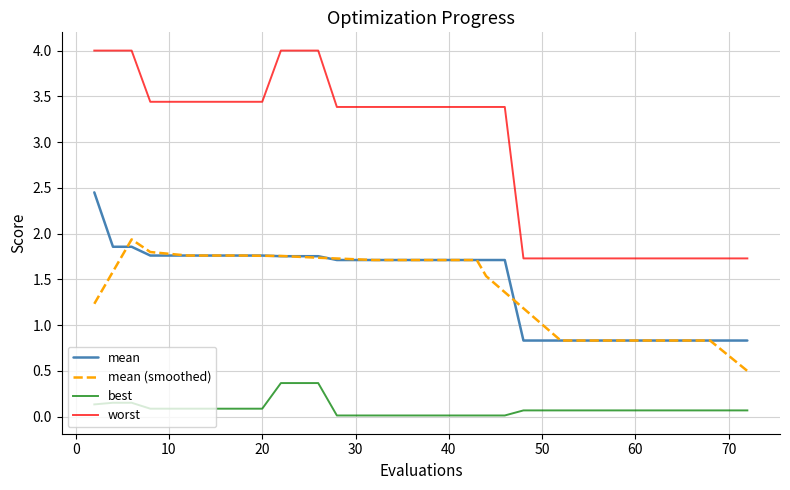

How many lines are shown in the chart?

4